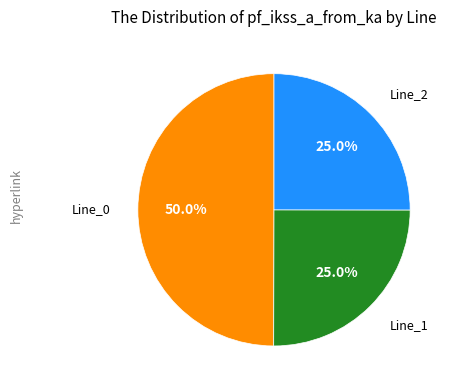

Count the number of slices in the pie.

3